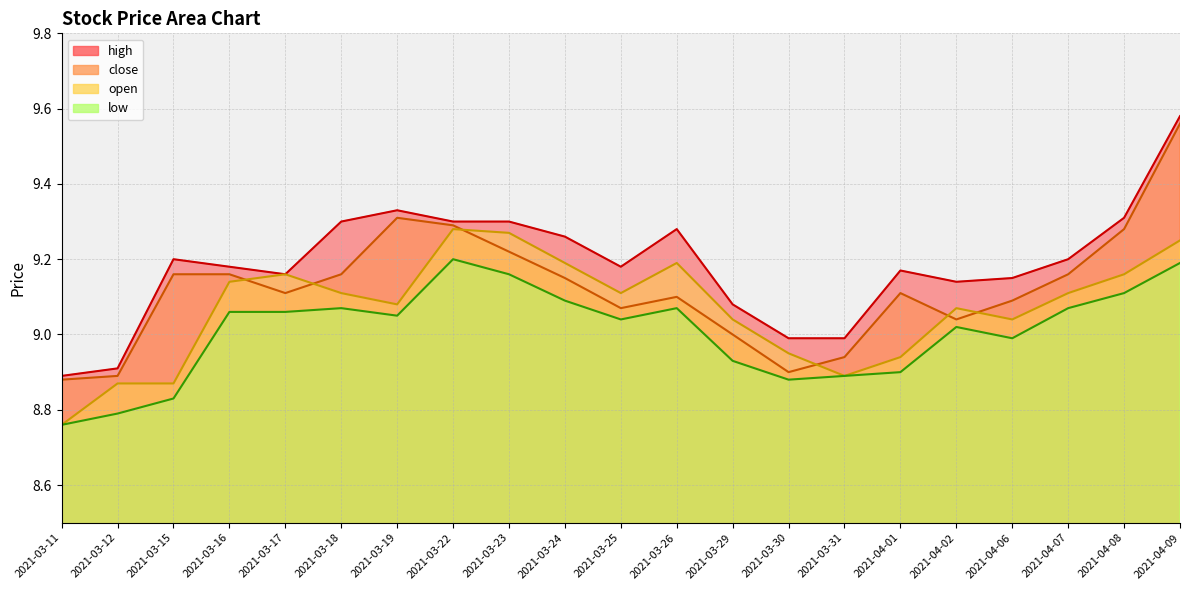

What is the spread (max minus min) of values at 2021-03-29?

0.2